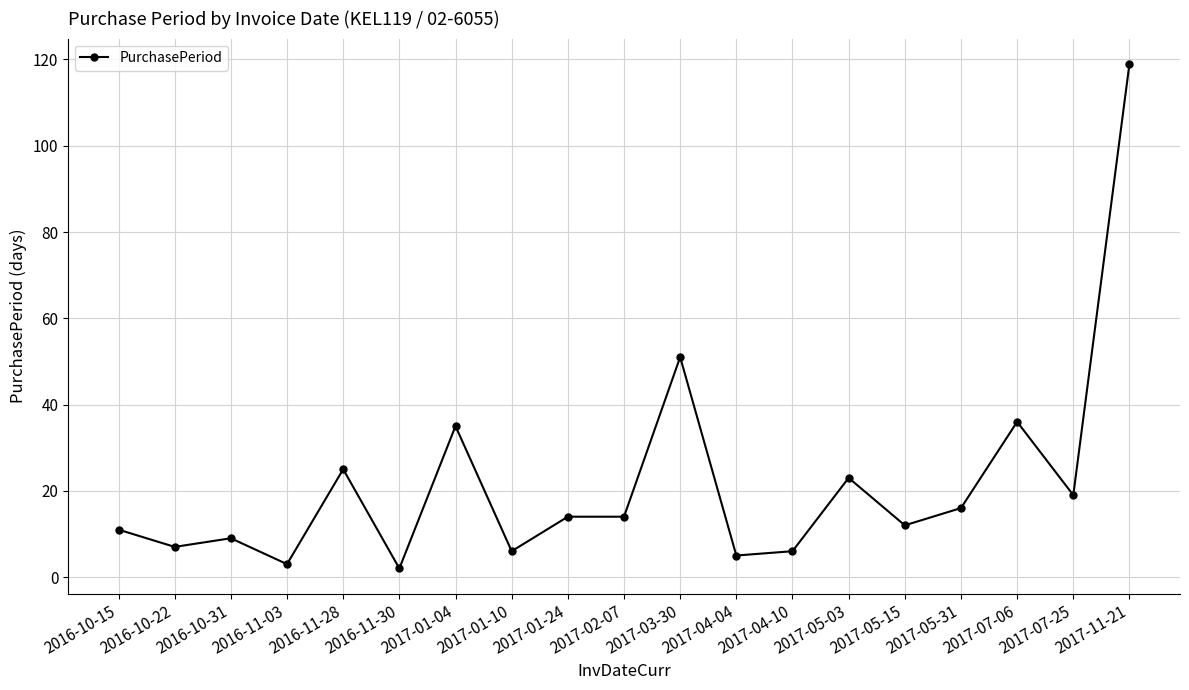

Is this an area chart (filled region under the line)?

No